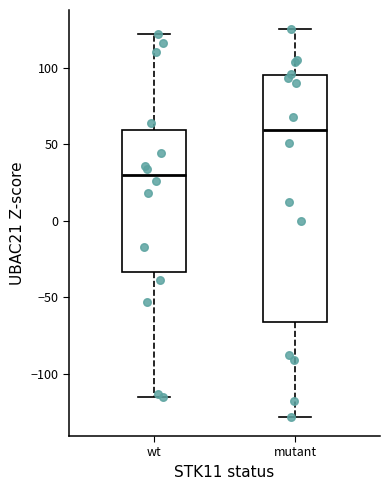

Reading left to right, read every box against the y-axis: the position of its median line, the range the box covers, and the ends of its whiskers. The values are not printed on the chart, so give them approximately, as read against the axis.

wt: median 30, box -35 to 60, whiskers -115 to 120
mutant: median 60, box -65 to 95, whiskers -130 to 125